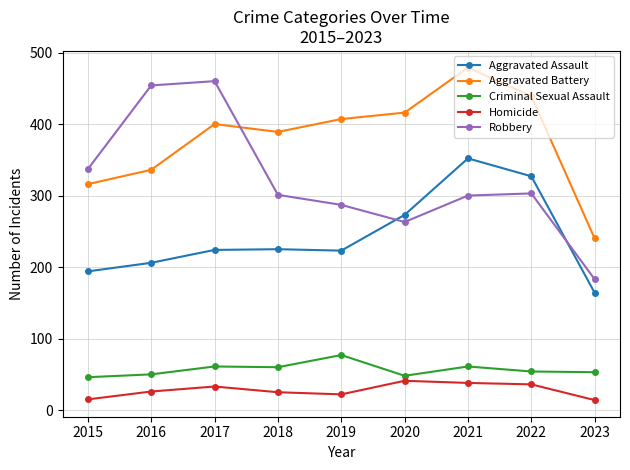

What is the total value across all series at 2019?

1016